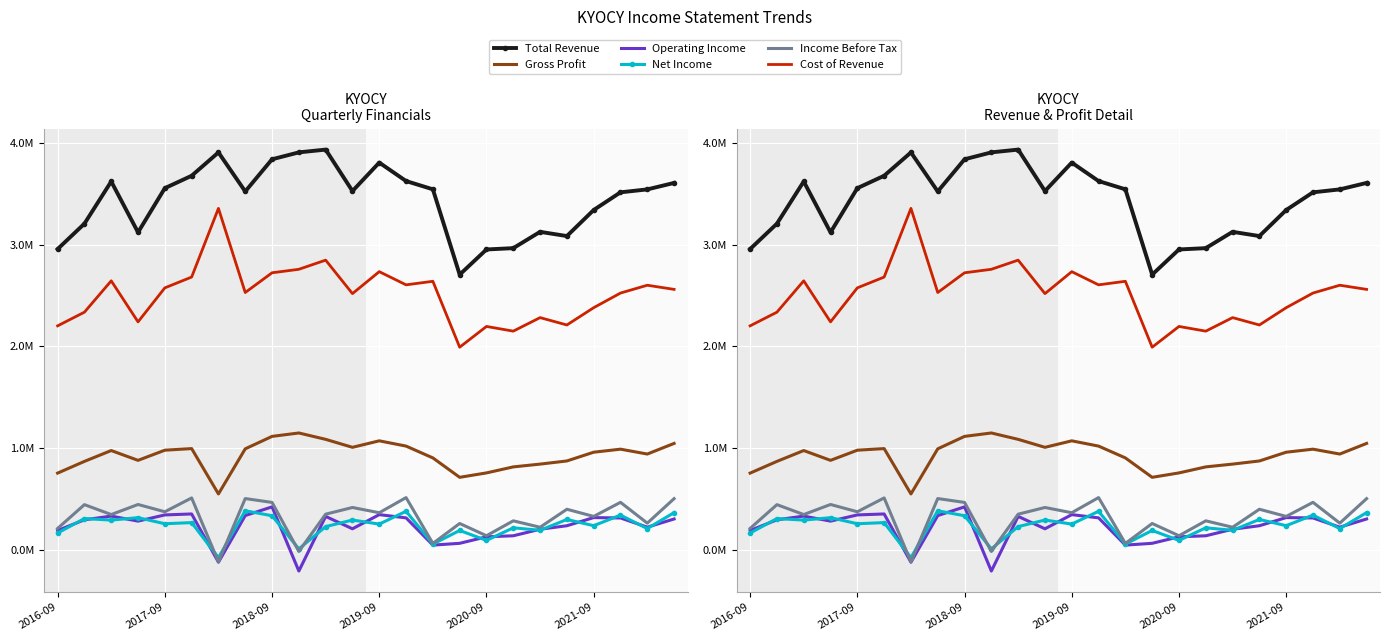

At how many categories does at least one series exceed 3?

20